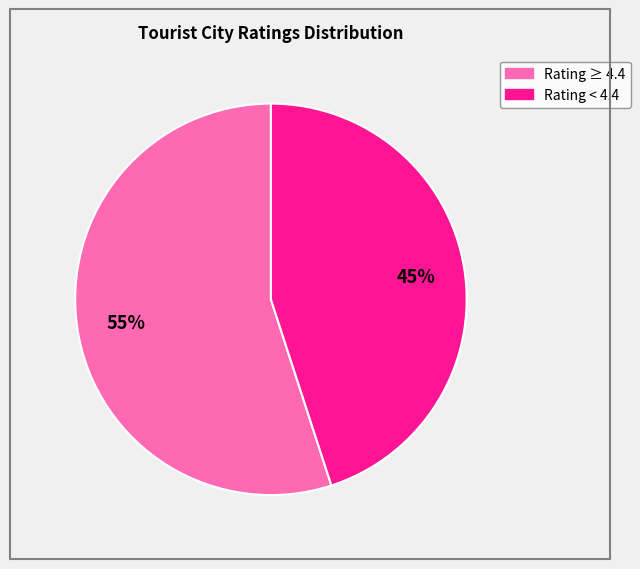

Does any single category account for the majority?

Yes